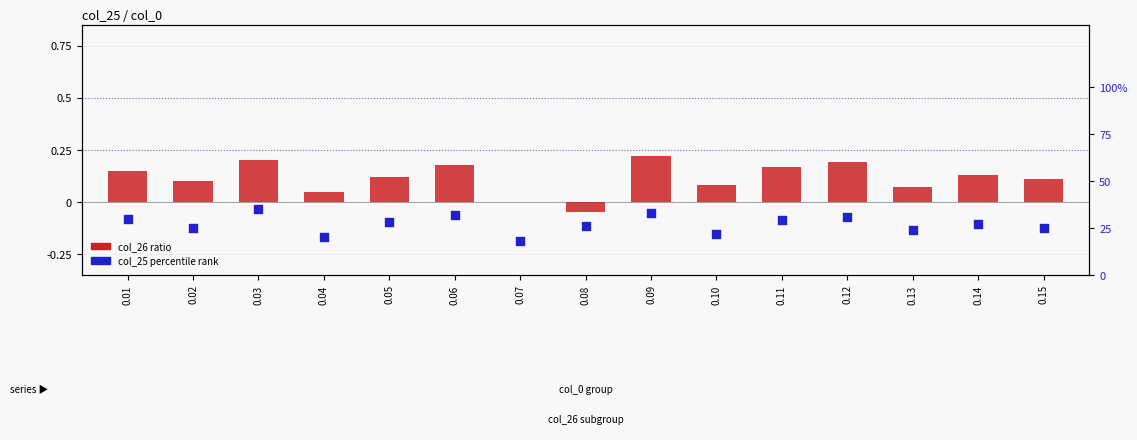

What is the total value across all series at 0.04?

20.1